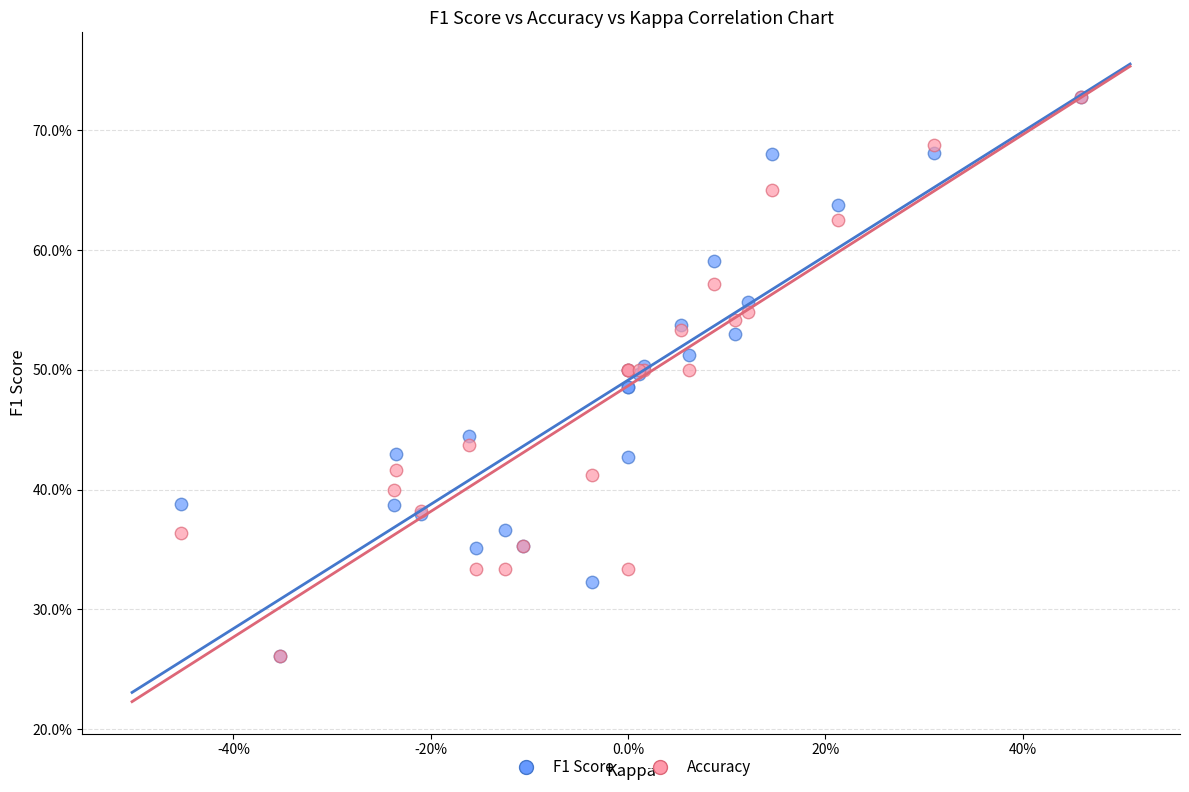

What are all the series names shown in the legend?

F1 Score, Accuracy